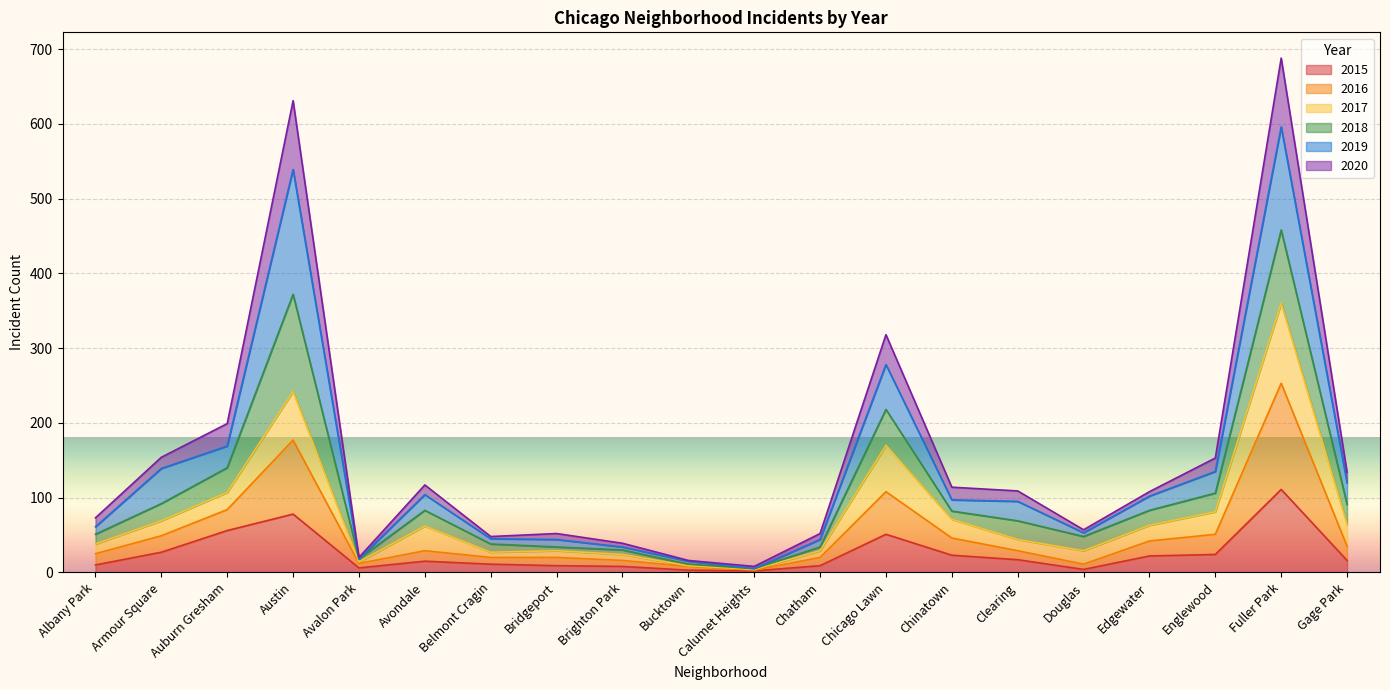

What is the total value across all series at Austin?

631